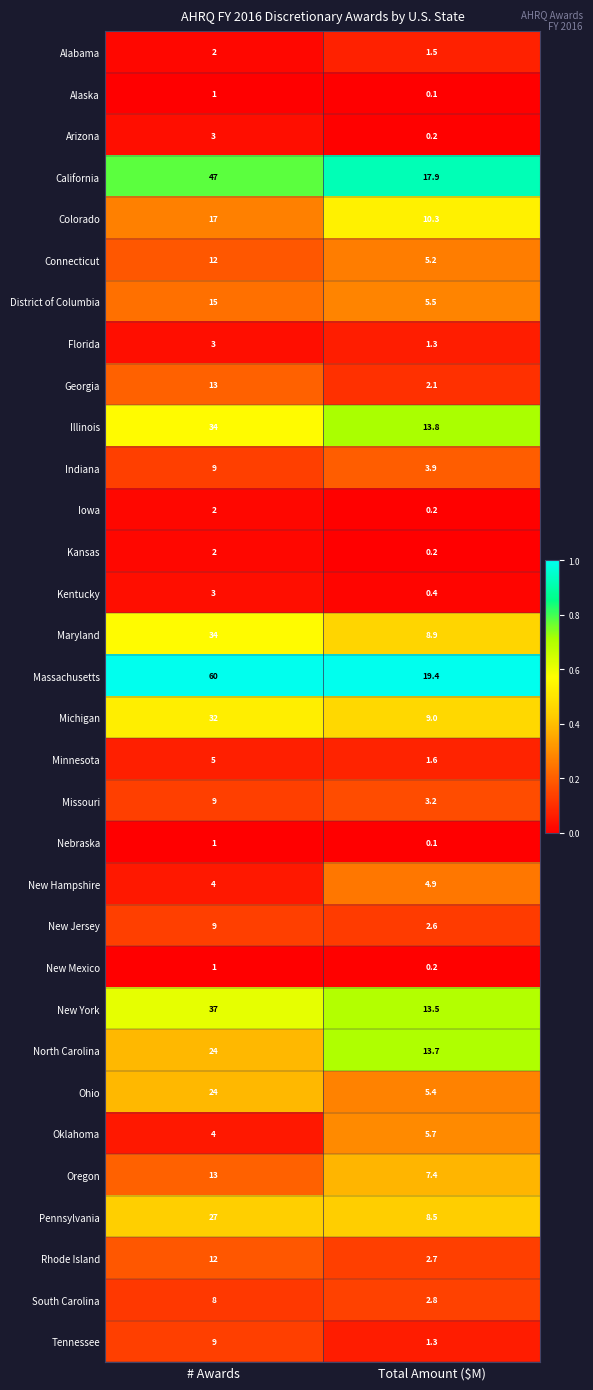

What is the difference between the maximum and minimum values in the Kentucky series?

2.6